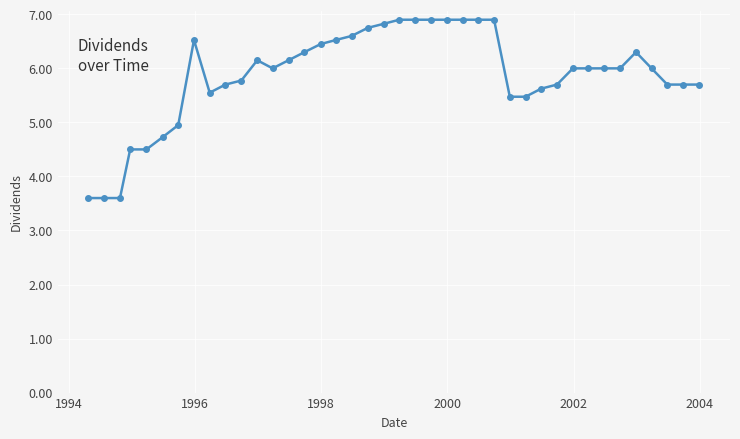

What is the sum of all values?

234.8